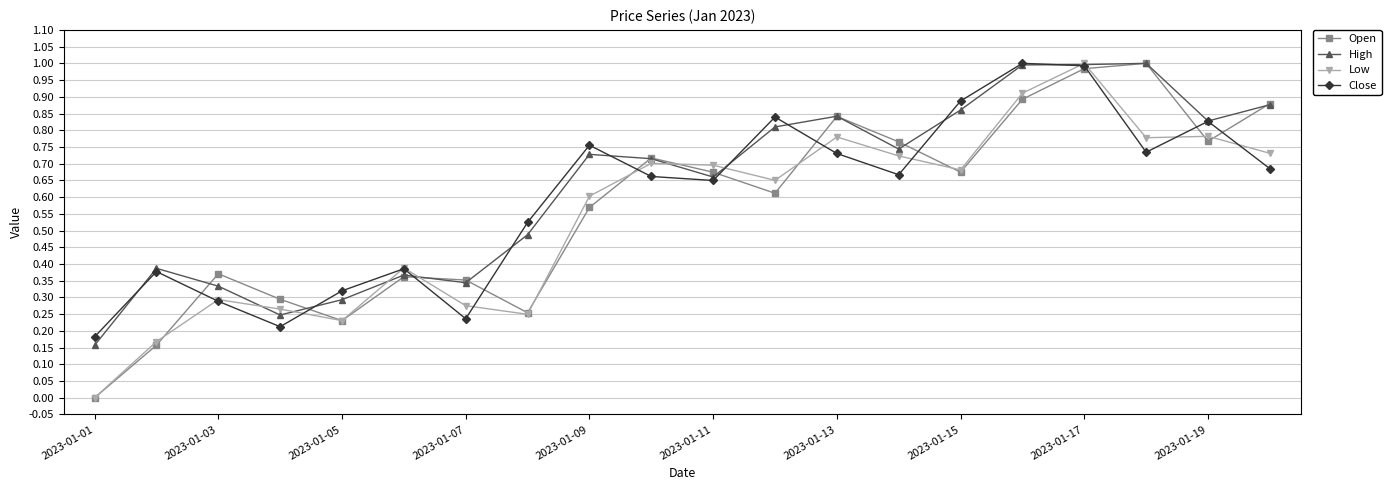

True or false: Low has more than 2 points higher than both neighbors.

True